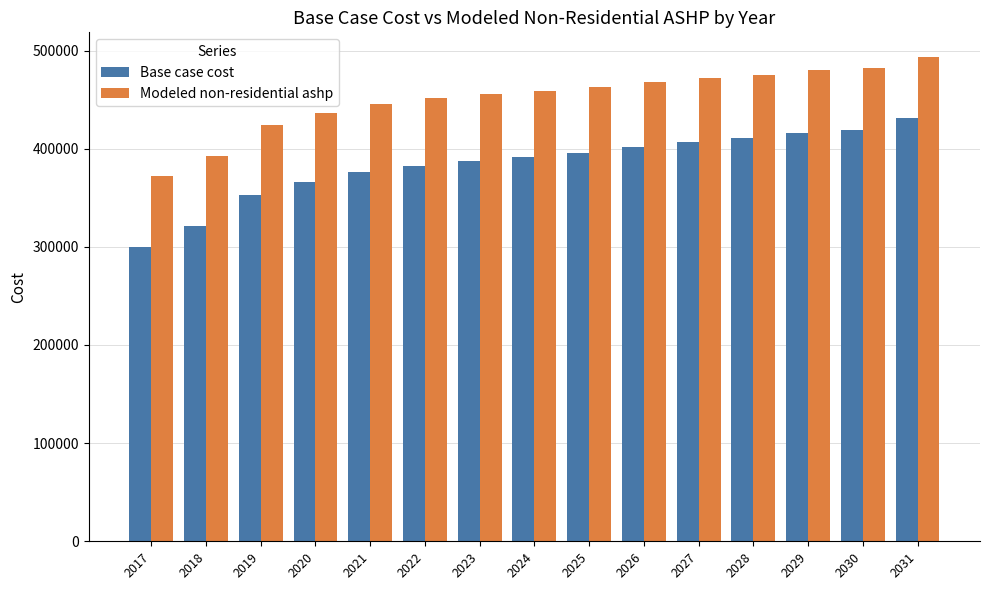

The Base case cost series shows 237784.2 at 2025. True or false?

False